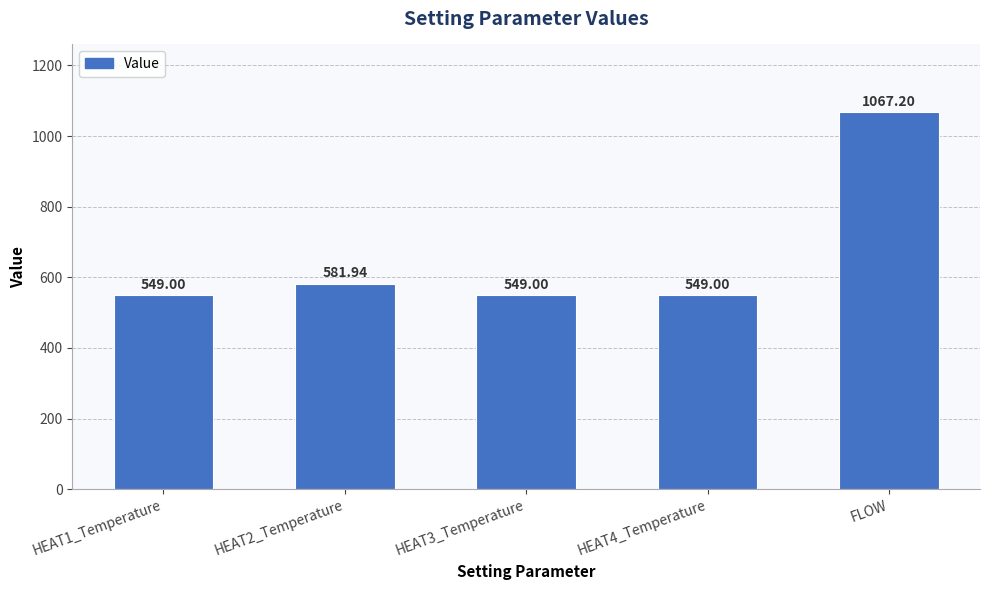

What is the difference between the maximum and second lowest values?

518.2